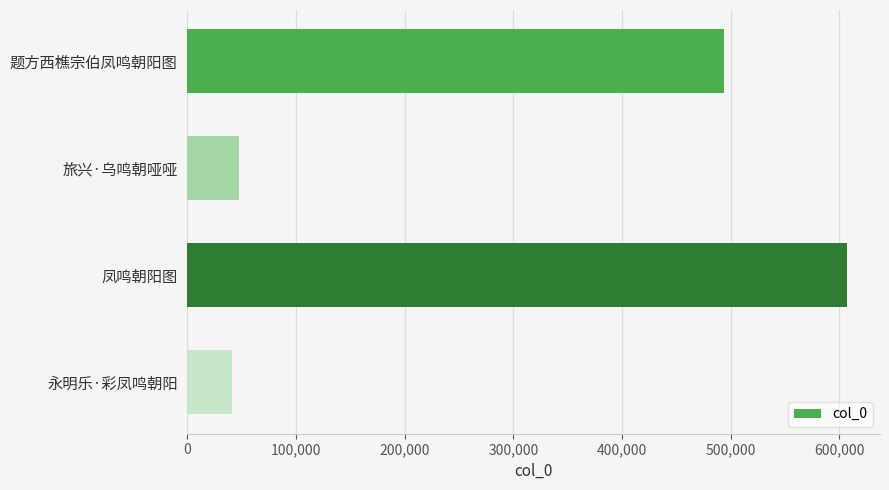

What is the greatest value displayed?

607257